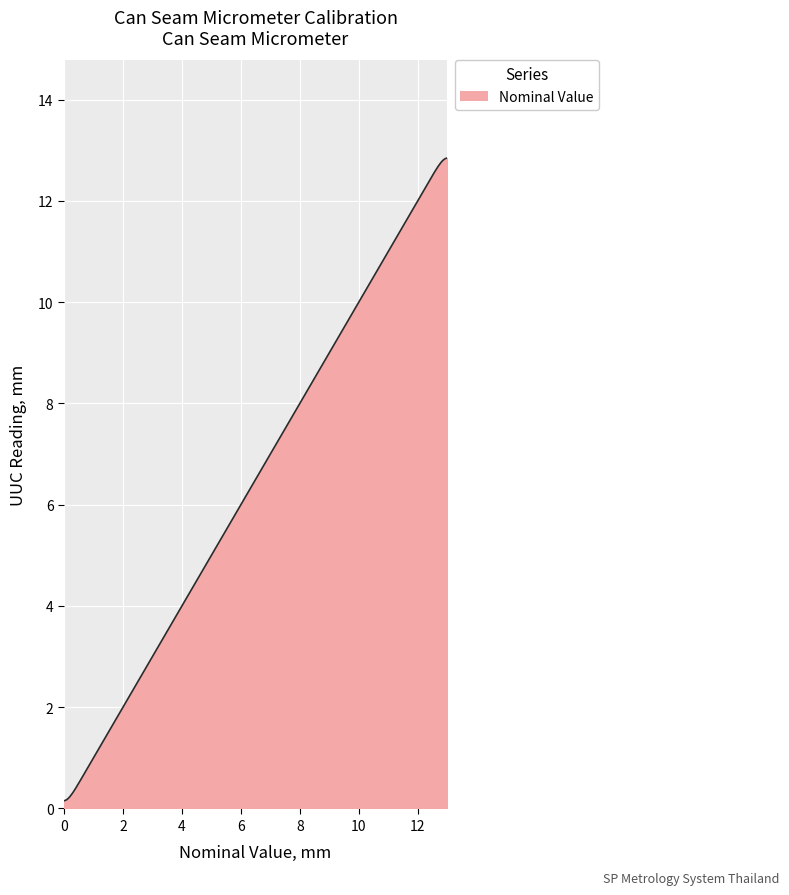

What is the difference between the maximum and minimum values?

12.7